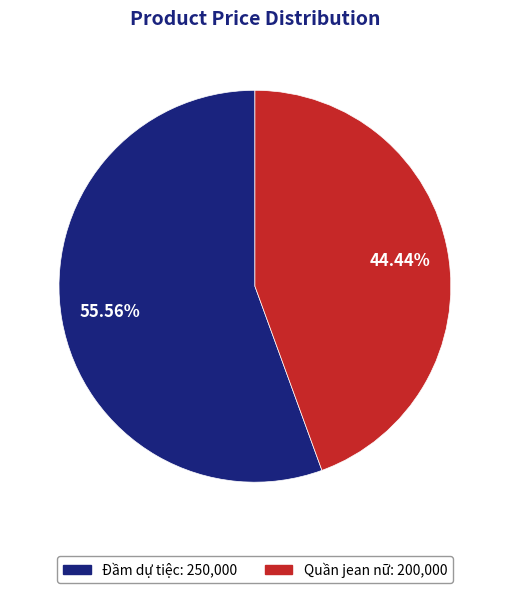

True or false: Quần jean nữ accounts for 44% of the total.

True